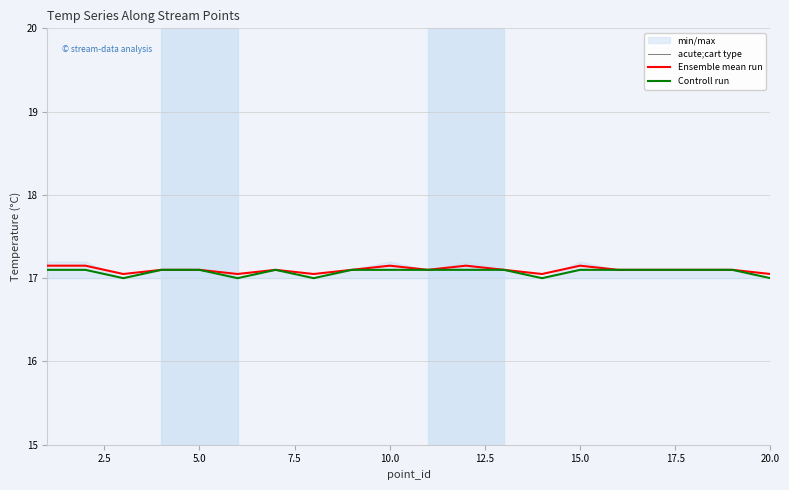

Is it true that Controll run equals 5.8 at 20.0?

False